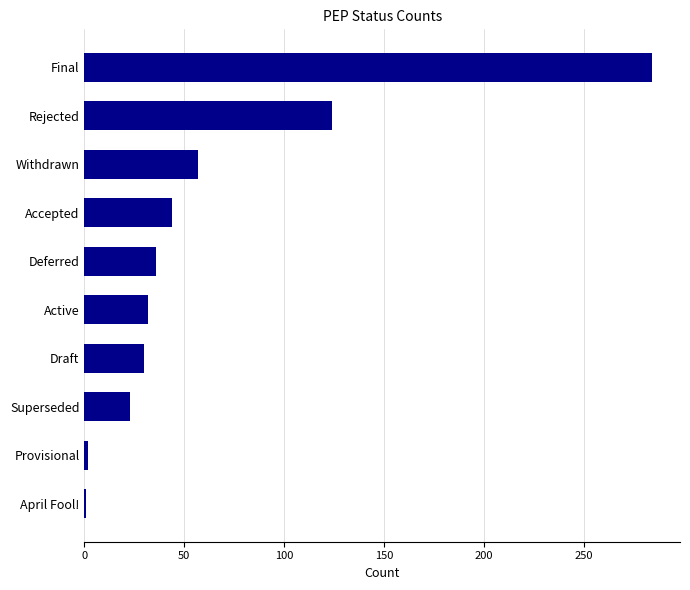

What is the difference between the maximum and minimum values?

283